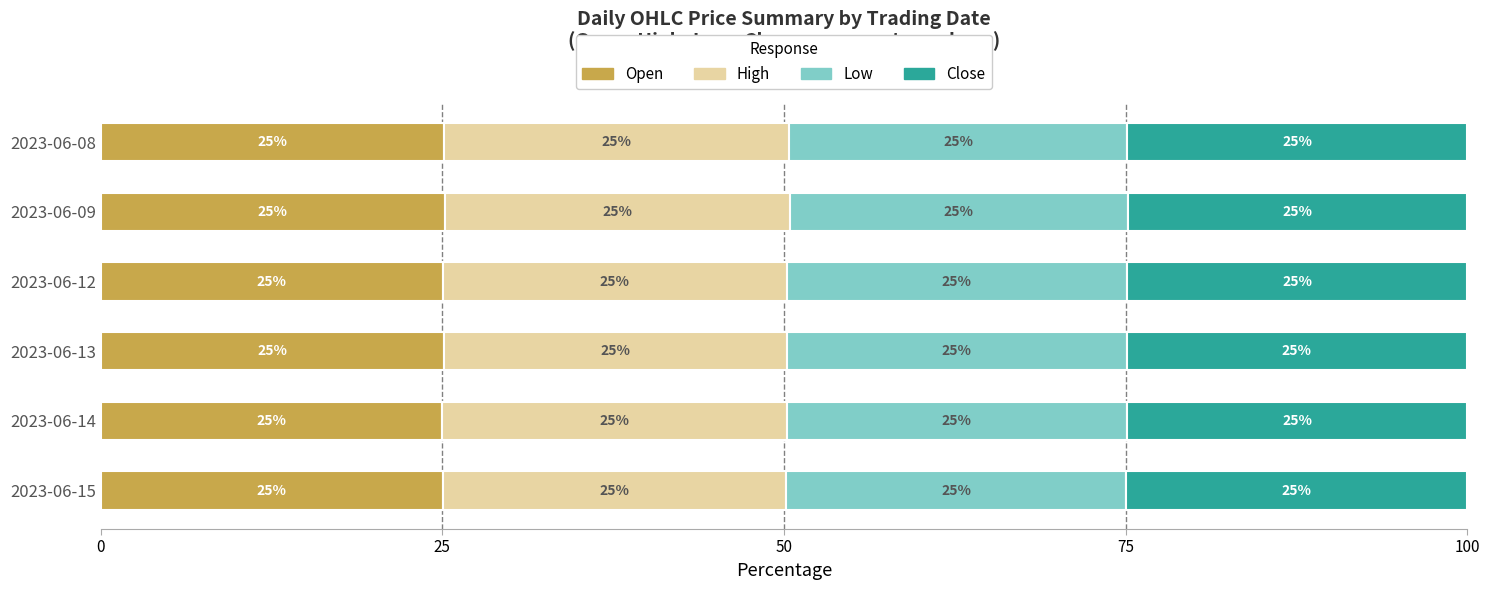

The value of Open at 2023-06-13 is 25.1. True or false?

True